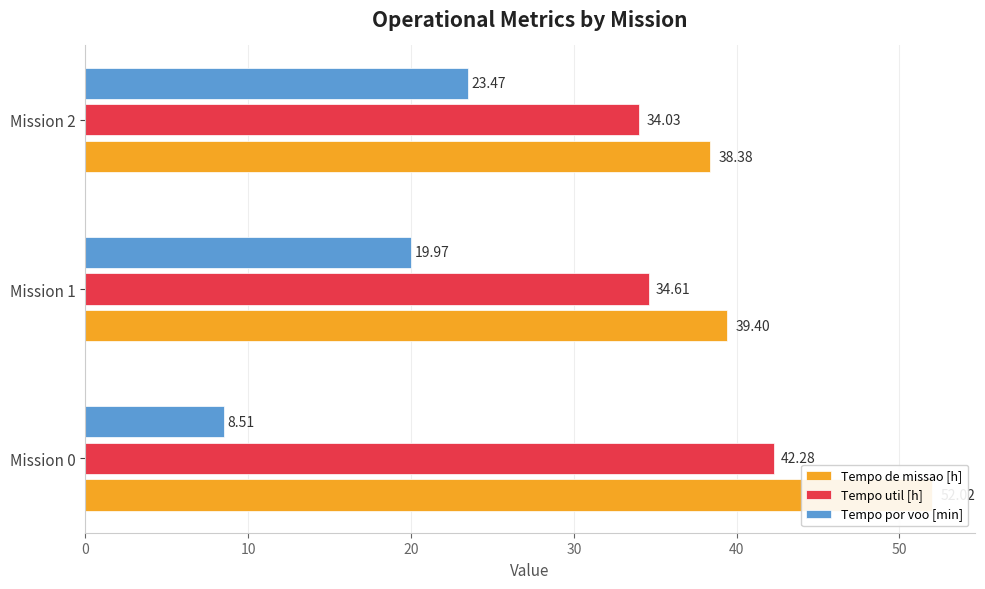

What is the minimum value for Tempo util [h]?

34.0